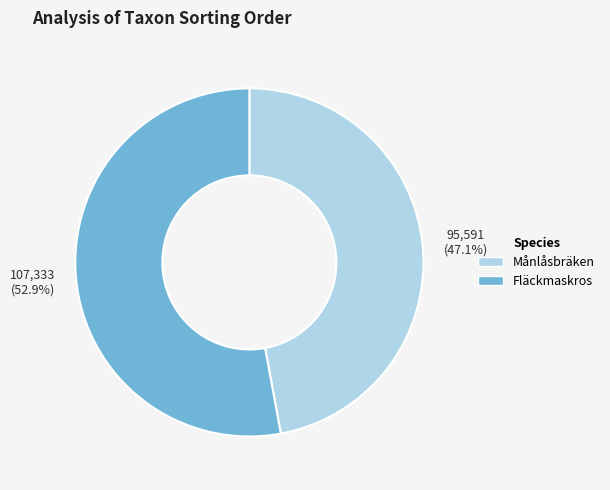

To the nearest percent, what is the difference between the largest and smallest slice percentages?

6%